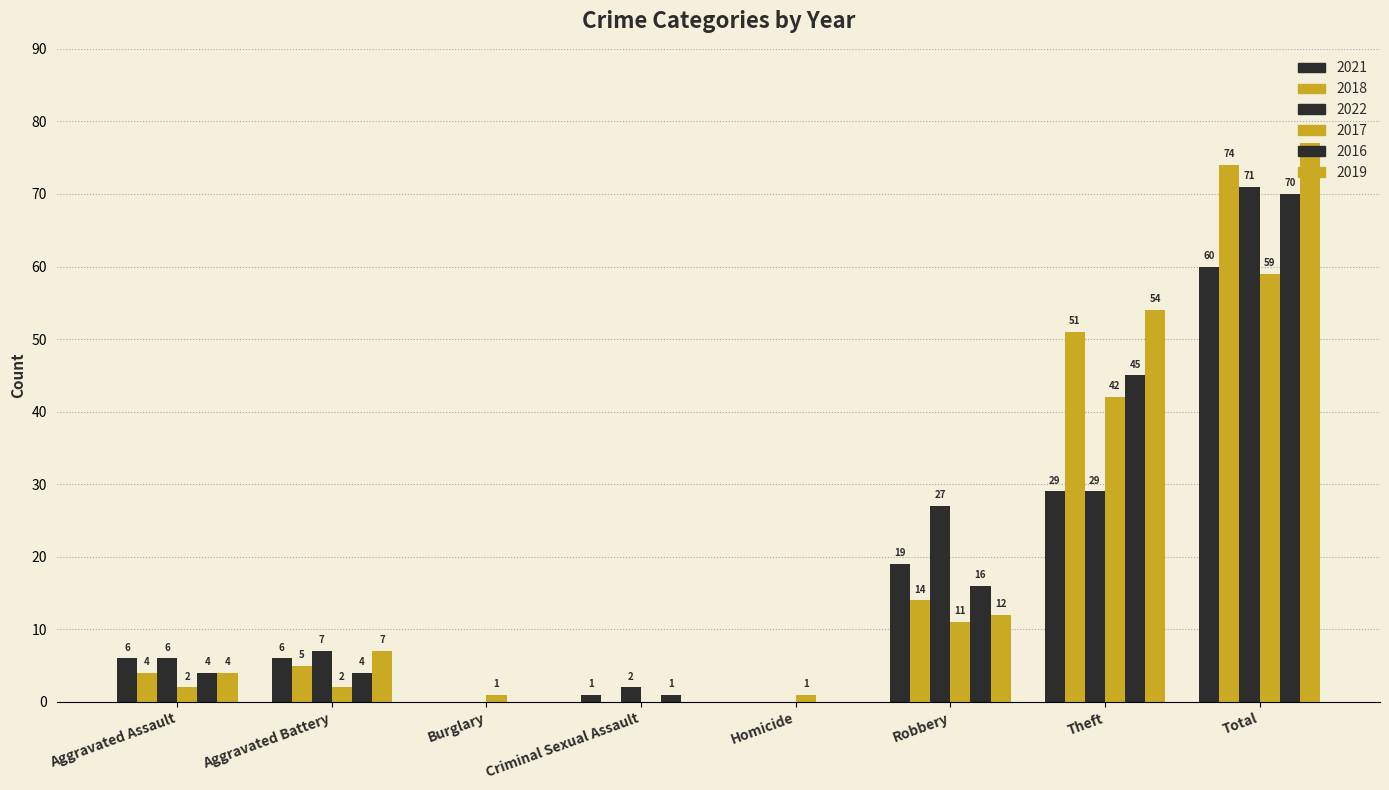

Which series has the largest range (max minus min)?

2019